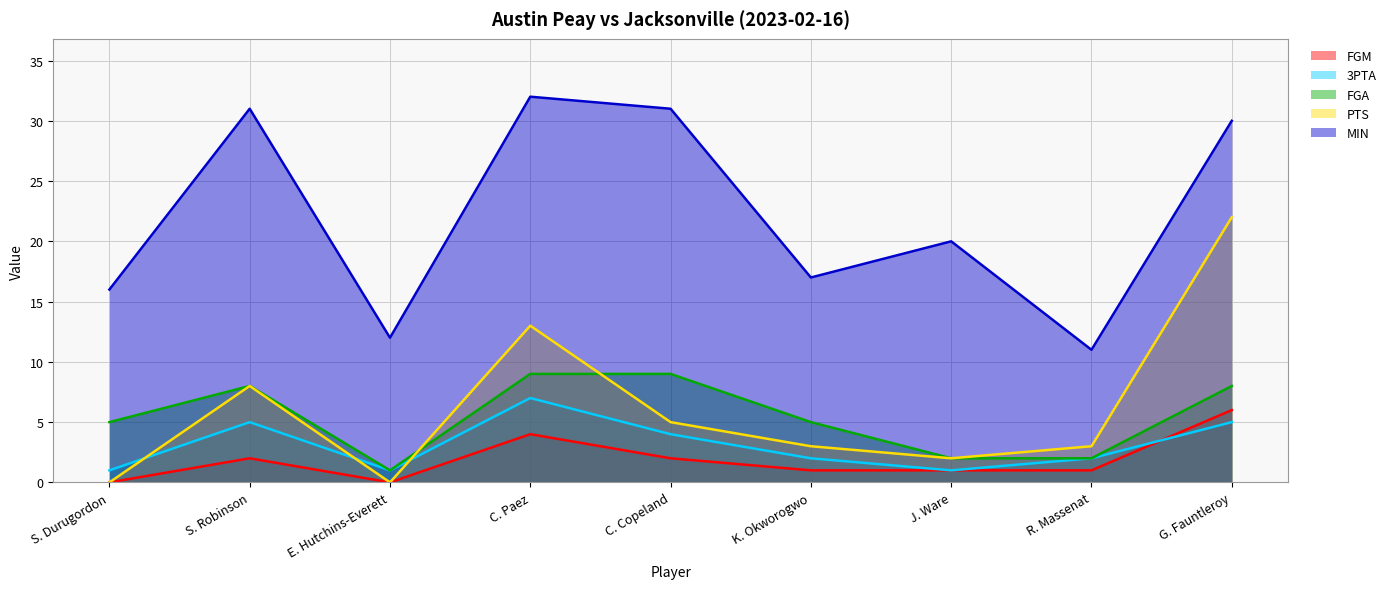

What is the label of the 3rd point from the left?

E. Hutchins-Everett